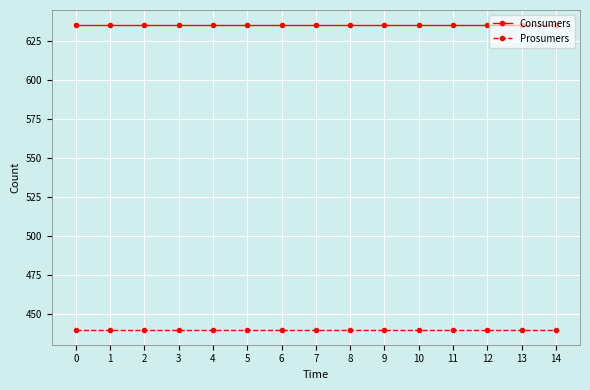

The value of Consumers at 5 is 635. True or false?

True